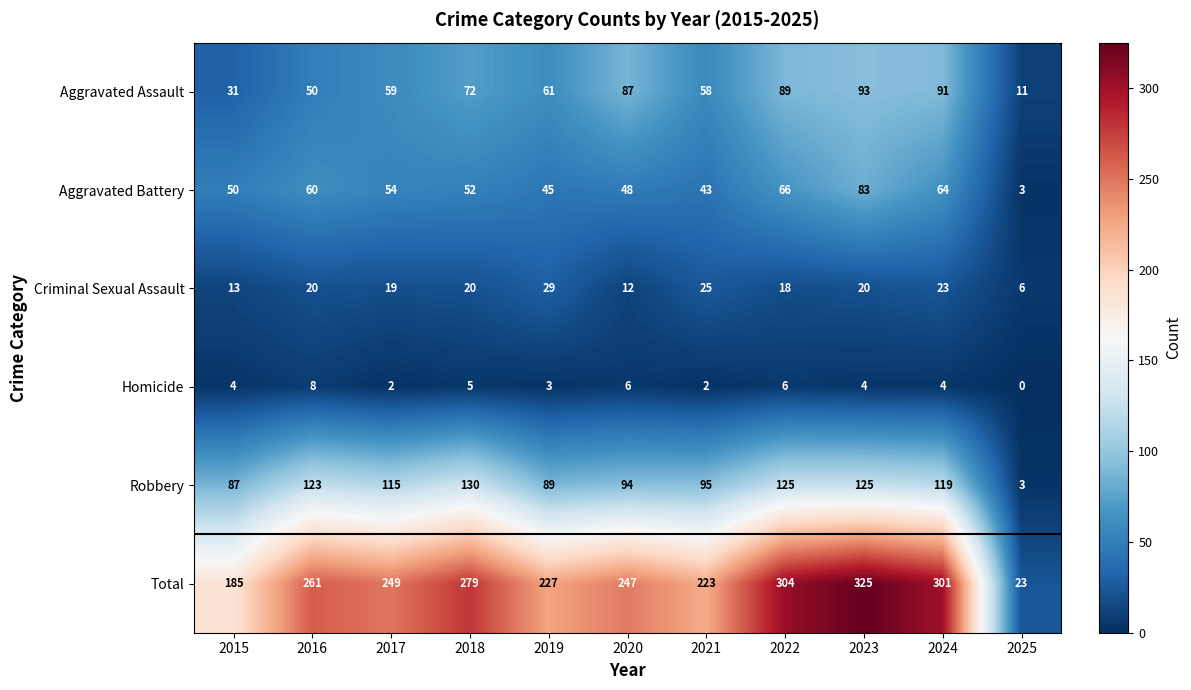

What is the difference between the Total values at 2019 and 2021?

4